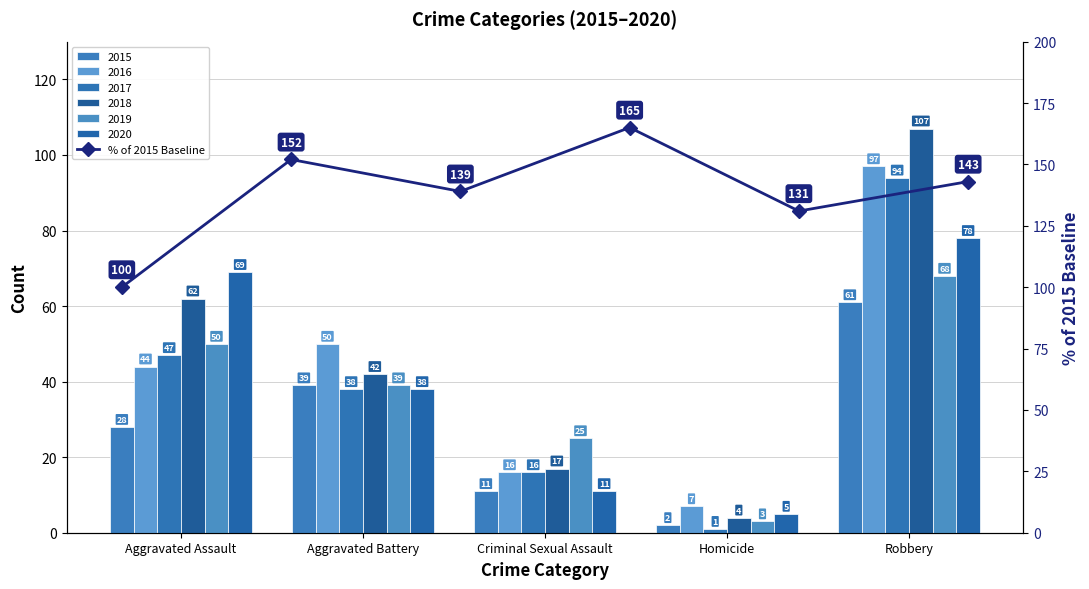

At which label is the value closest to 132?

Robbery